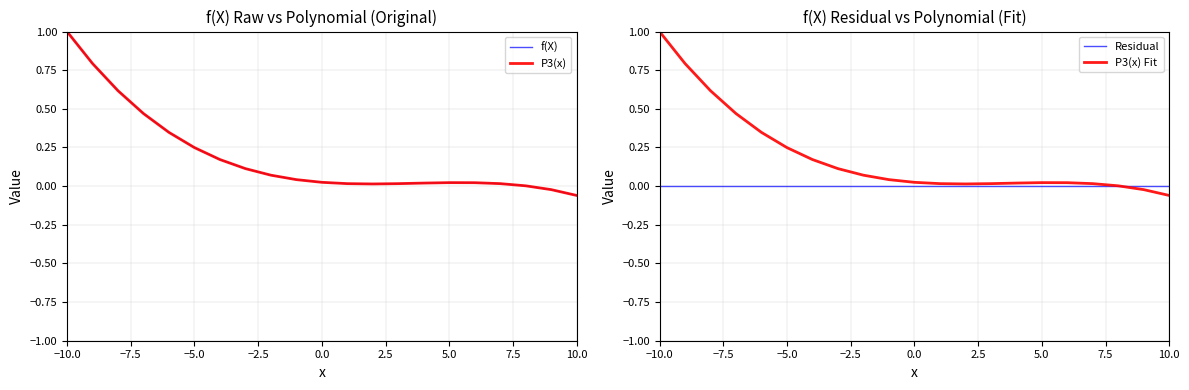

The Residual series shows -0.0 at −7.5. True or false?

True